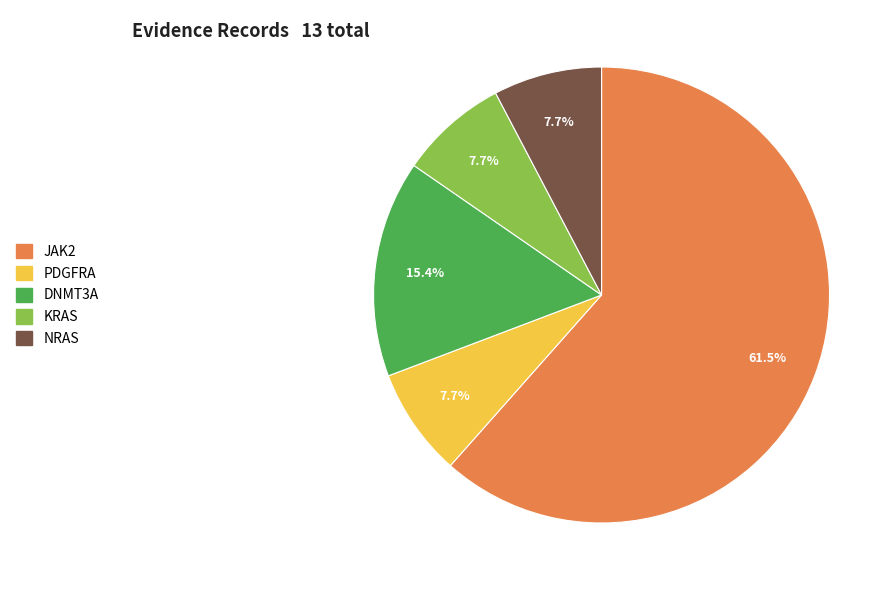

Is there any slice that represents more than half of the pie?

Yes